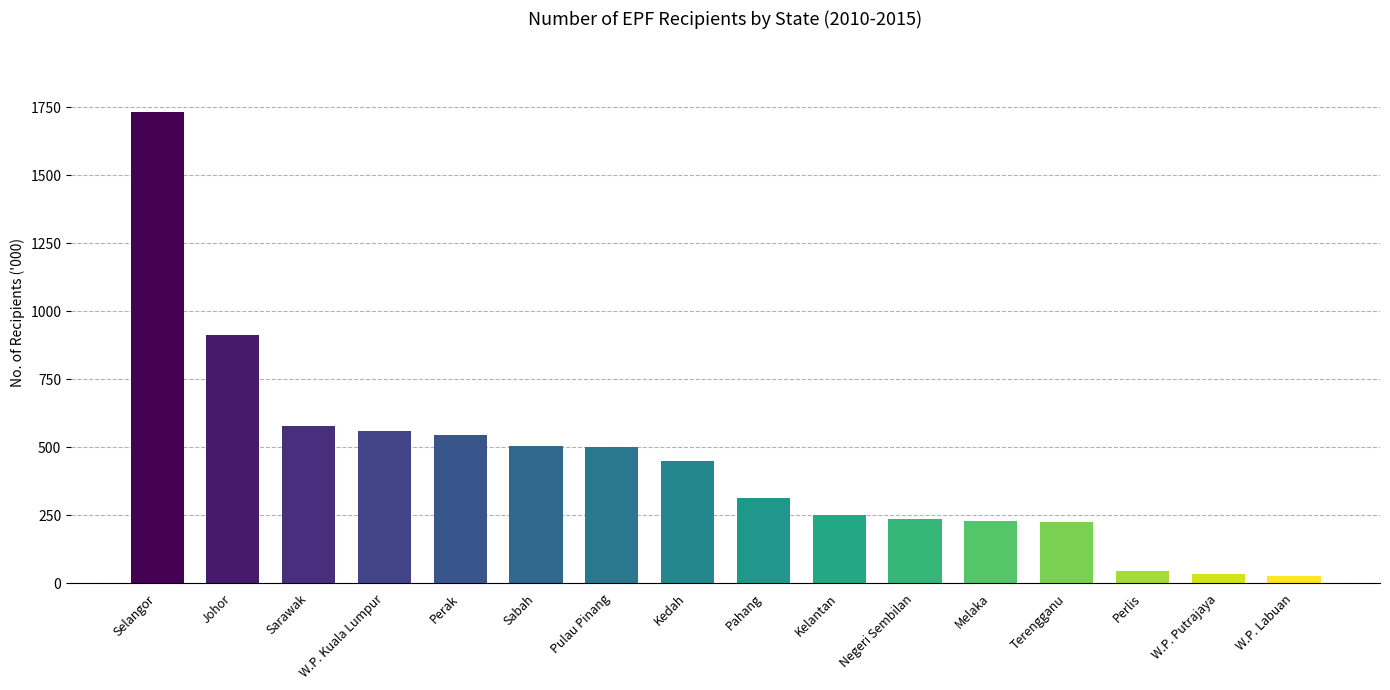

Which has a higher value, Selangor or Kelantan?

Selangor